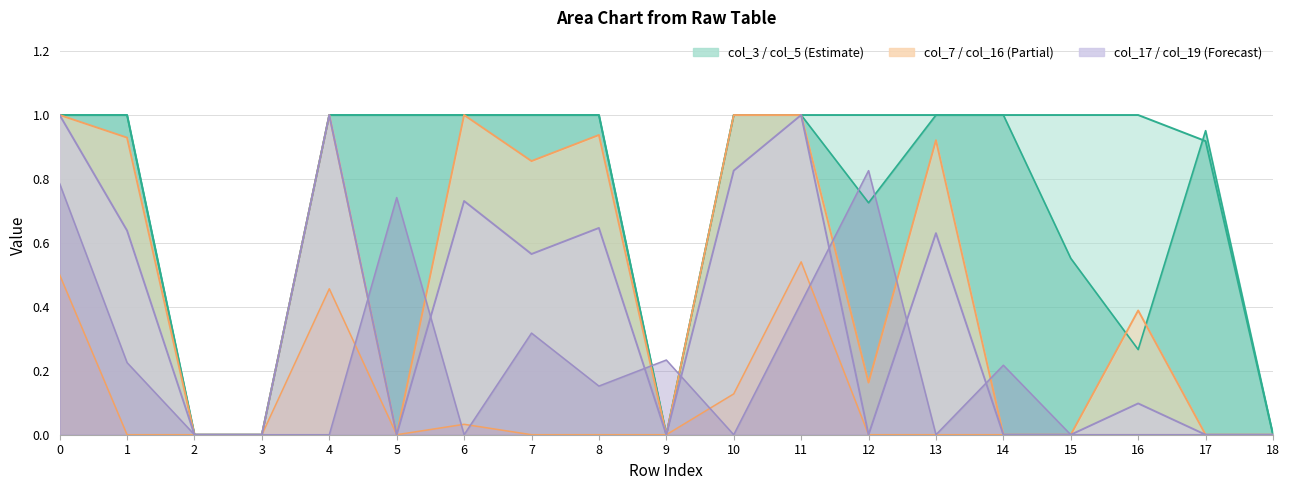

Which series changed the most between 5 and 15?

col_17